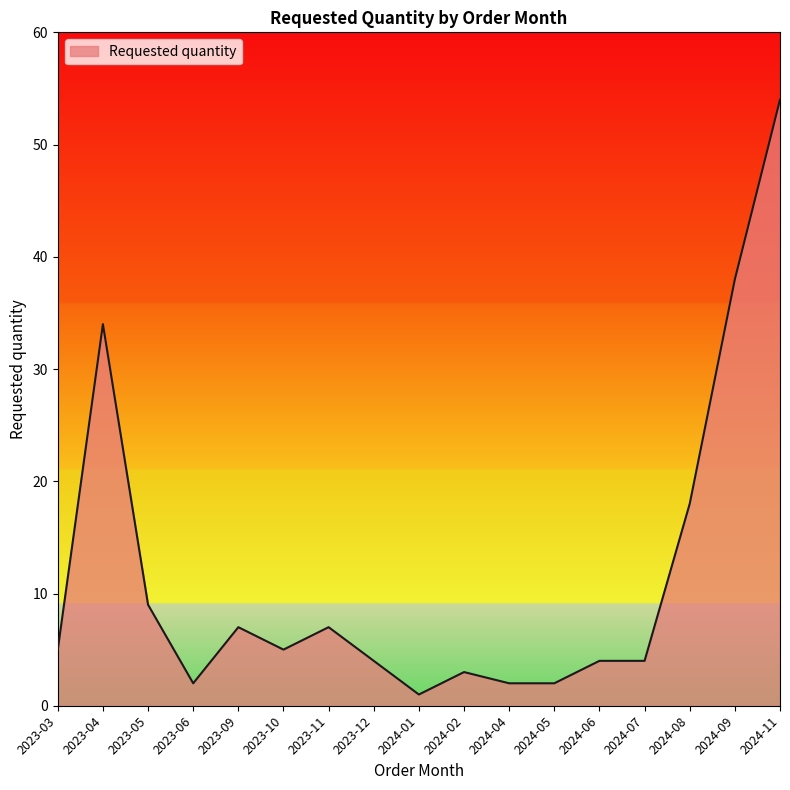

Which has a higher value, 2023-11 or 2024-08?

2024-08